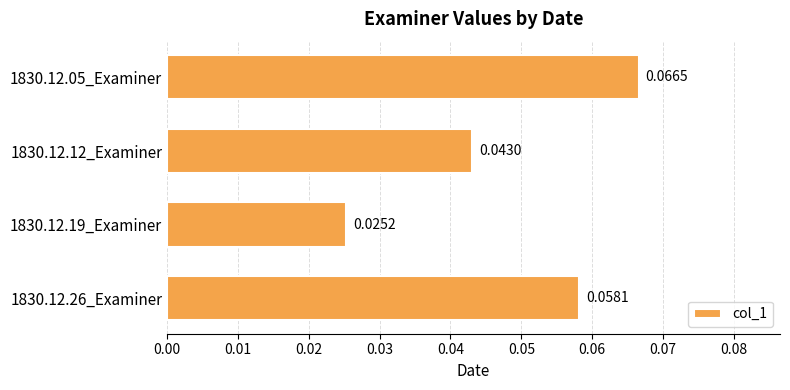

How many values are between 0 and 1?

4